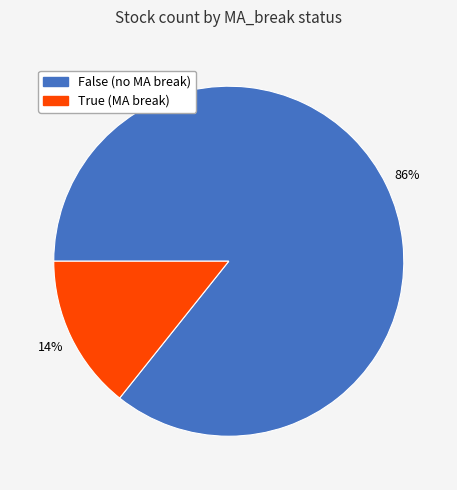

To the nearest percent, what is the average slice percentage?

50%